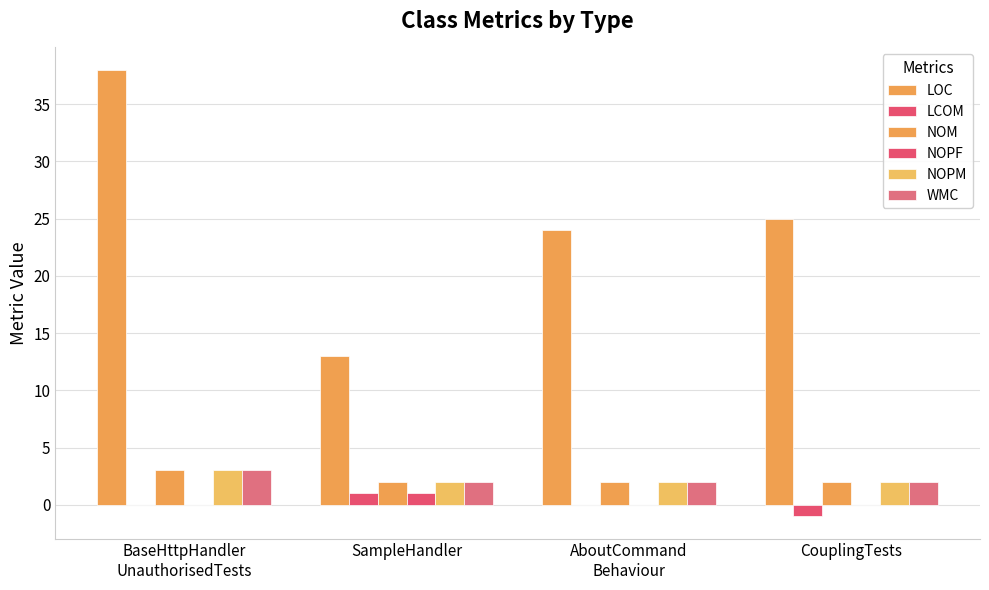

Which series has the widest spread of values?

LOC